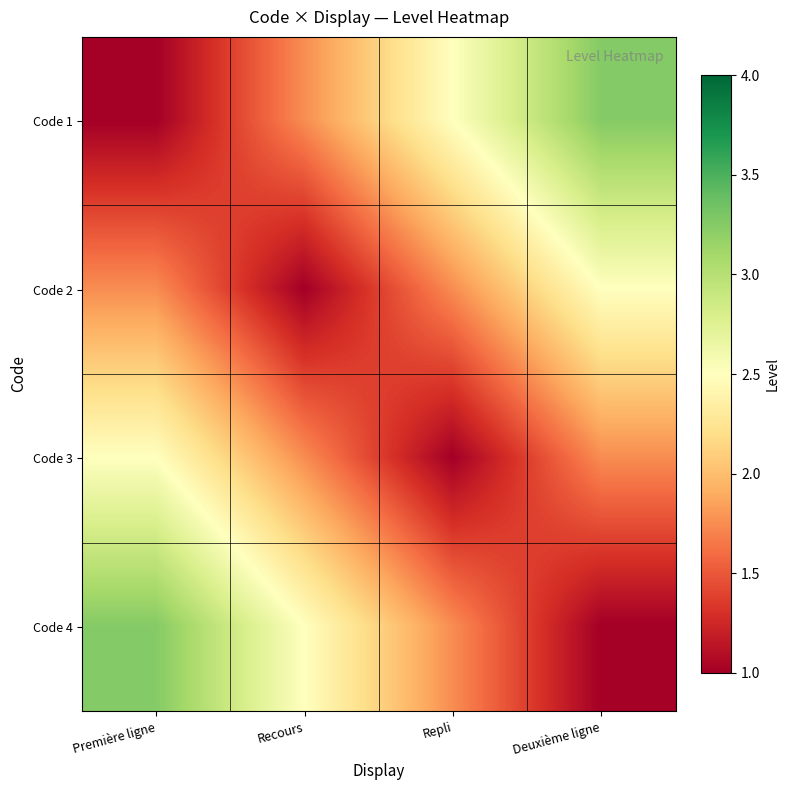

Rank the series at Repli from lowest to highest value.

Code 3, Code 2, Code 4, Code 1